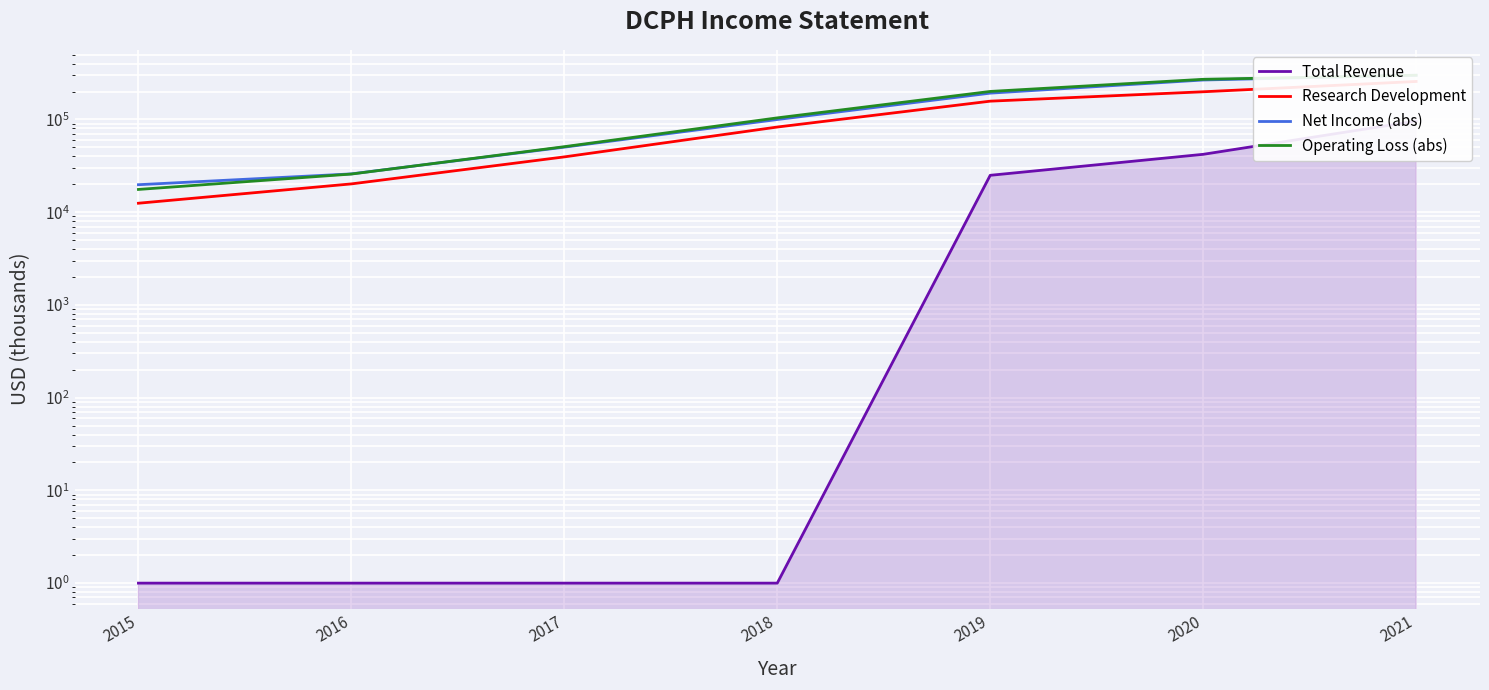

Reading left to right, transcribe all the data shown in this chart.

Total Revenue: 2015=1	2016=1	2017=1	2018=1	2019=25000	2020=42100	2021=96100
Research Development: 2015=12500	2016=20200	2017=39500	2018=82900	2019=157600	2020=199000	2021=257000
Net Income (abs): 2015=19800	2016=25900	2017=50300	2018=99900	2019=192300	2020=266500	2021=300000
Operating Loss (abs): 2015=17600	2016=25800	2017=50900	2018=104100	2019=200700	2020=271200	2021=300100